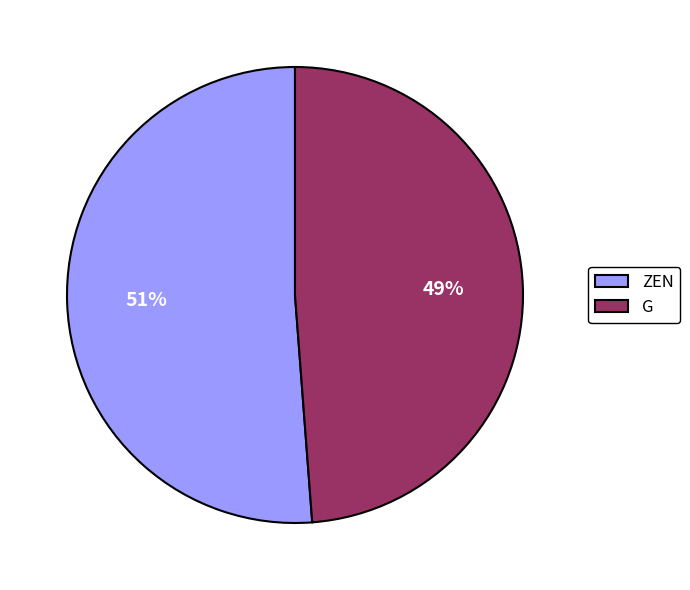

To the nearest percent, what percentage of the pie is G?

49%